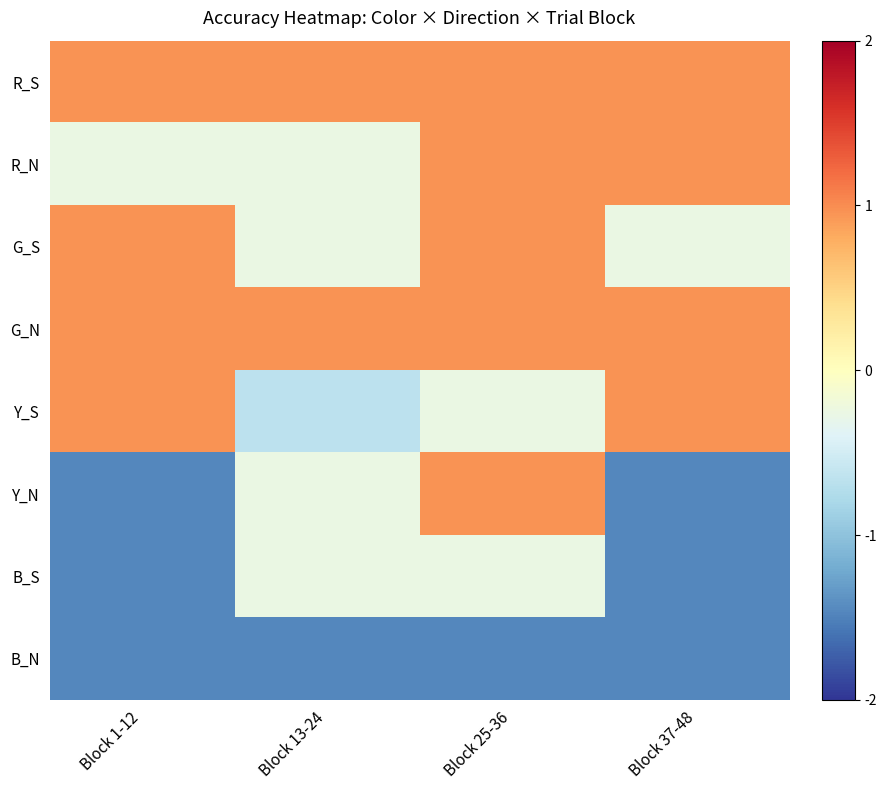

Which label corresponds to the largest value in the chart?

Block 1-12